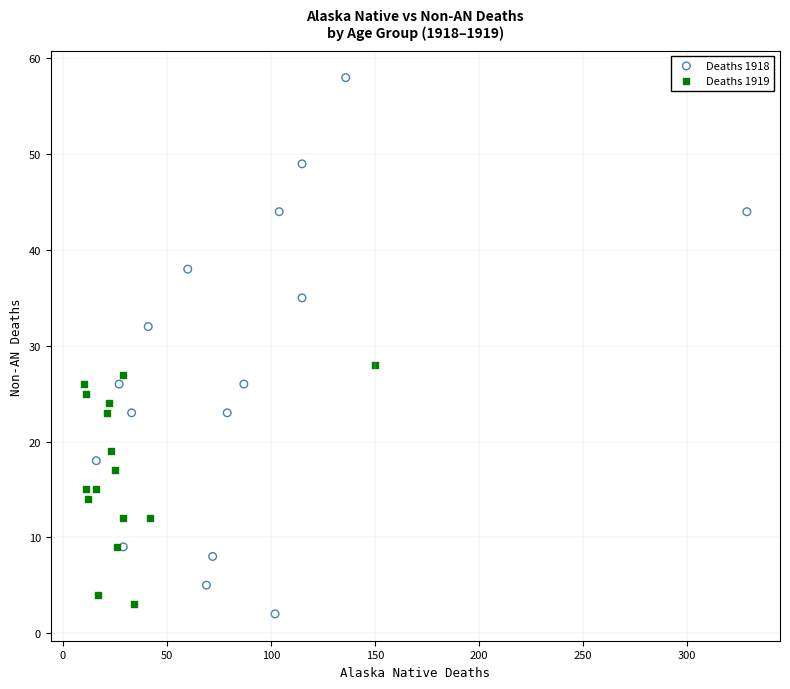

Which series reaches the minimum Y coordinate?

Deaths 1918